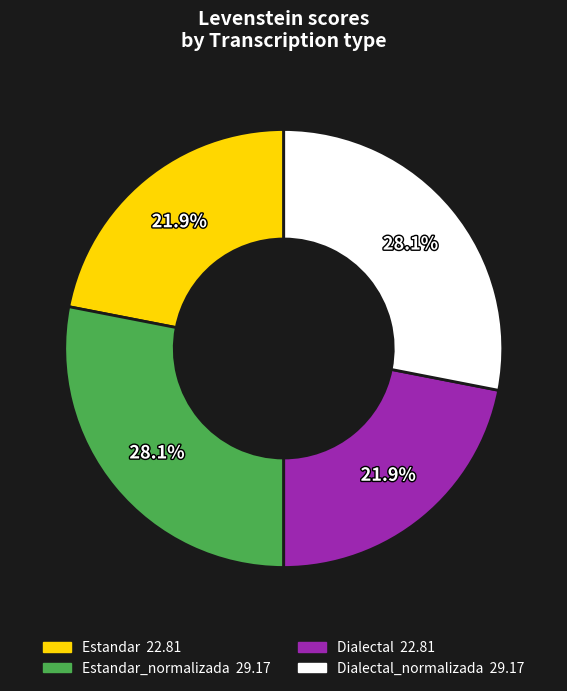

Is there a majority slice in this chart?

No